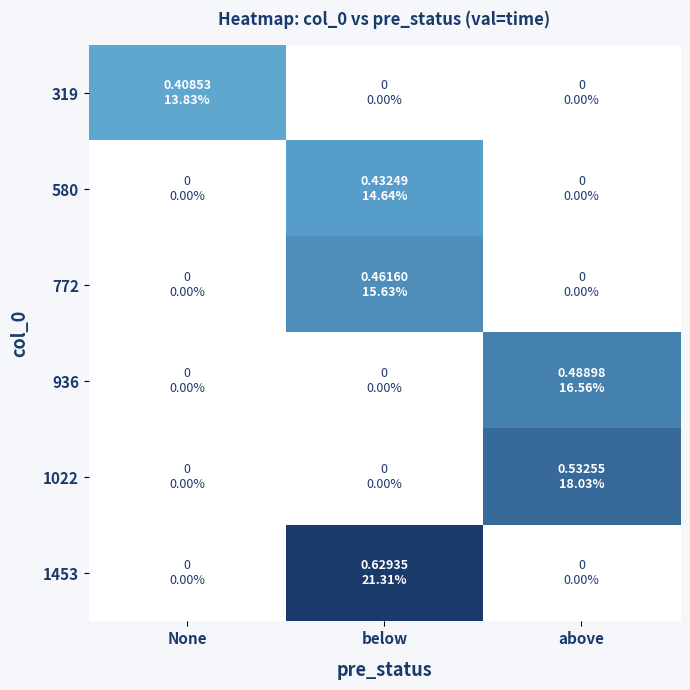

Reading left to right, list all the values displayed in this chart.

319: None=0.4	below=0.0	above=0.0
580: None=0.0	below=0.4	above=0.0
772: None=0.0	below=0.5	above=0.0
936: None=0.0	below=0.0	above=0.5
1022: None=0.0	below=0.0	above=0.5
1453: None=0.0	below=0.6	above=0.0